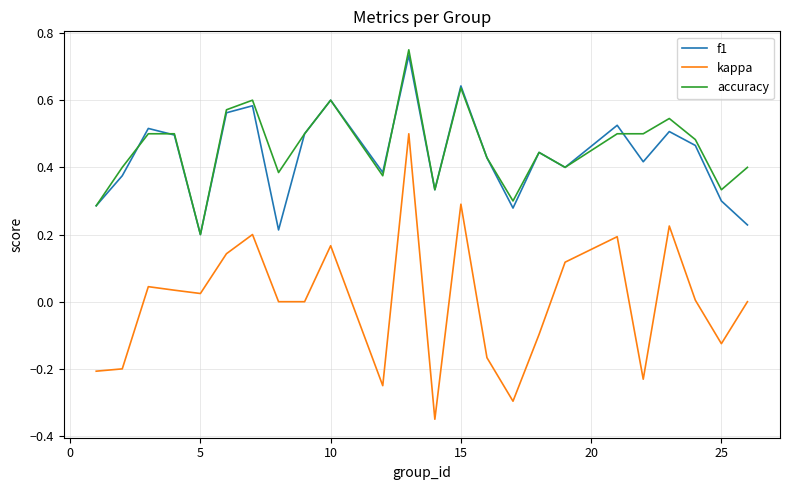

How many lines are shown in the chart?

3